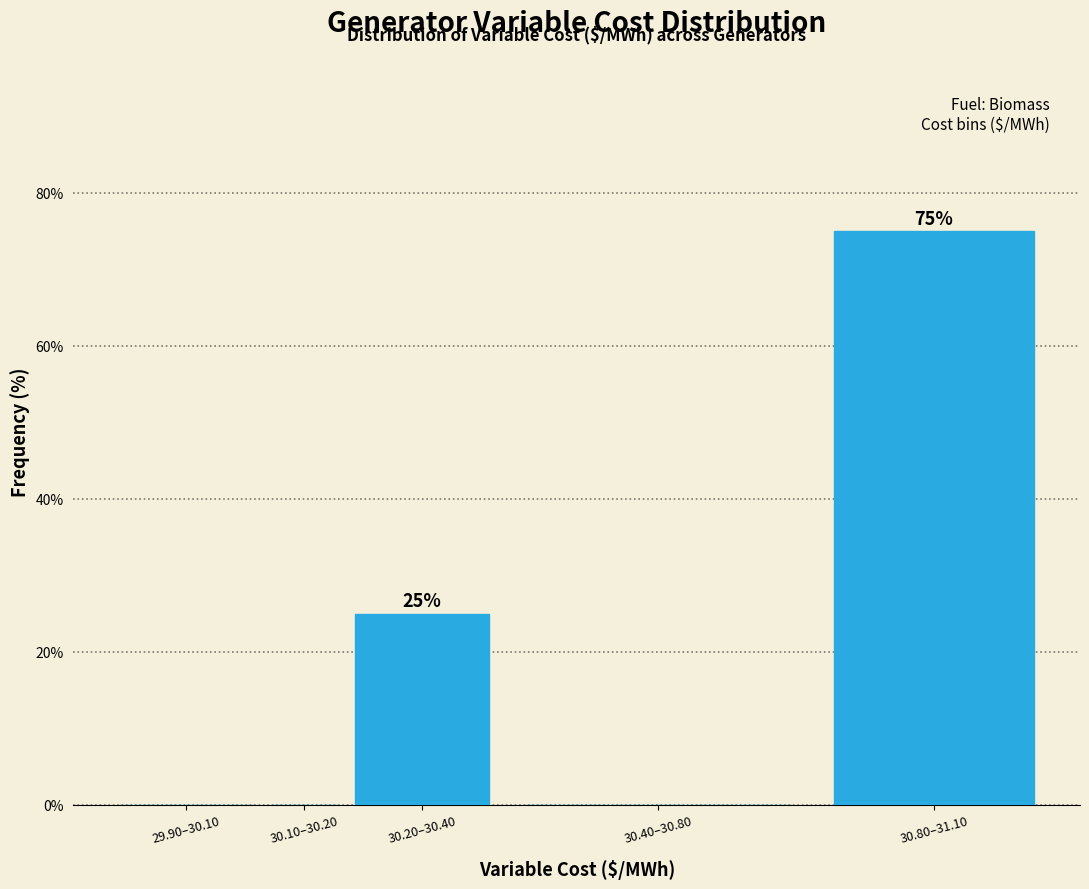

Reading left to right, transcribe all the data shown in this chart.

29.90–30.10=0	30.10–30.20=0	30.20–30.40=25	30.40–30.80=0	30.80–31.10=75